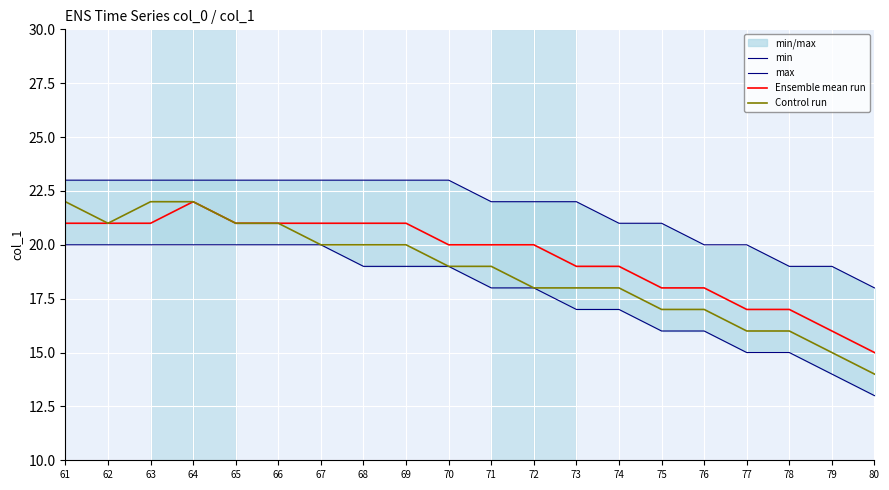

What is the sum of the min values at 71 and 66?

38